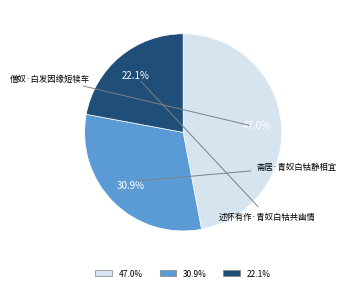

Is there any slice that represents more than half of the pie?

No